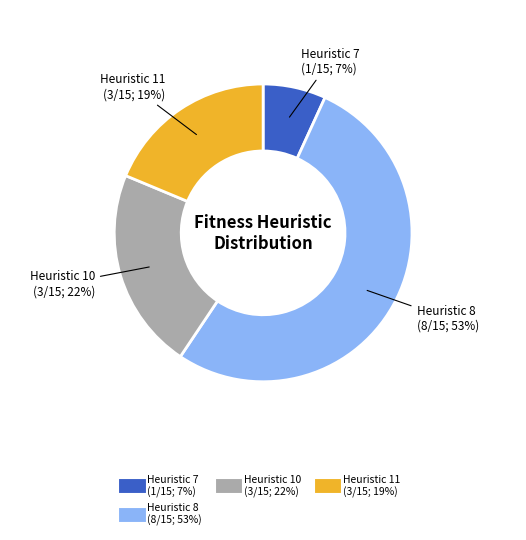

To the nearest percent, what is the average slice percentage?

25%